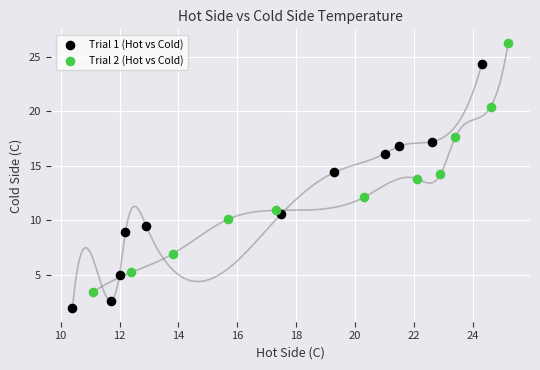

Which series reaches the maximum Y coordinate?

Trial 2 (Hot vs Cold)